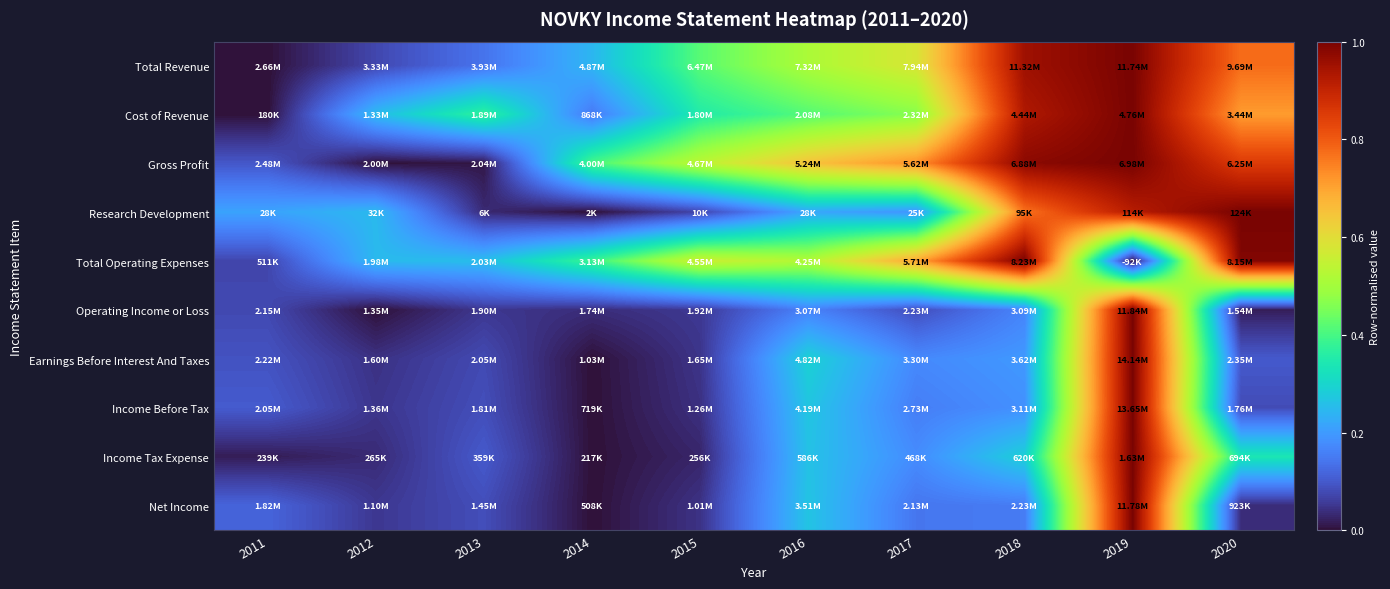

Between 2013 and 2014, which series saw the biggest shift?

Gross Profit